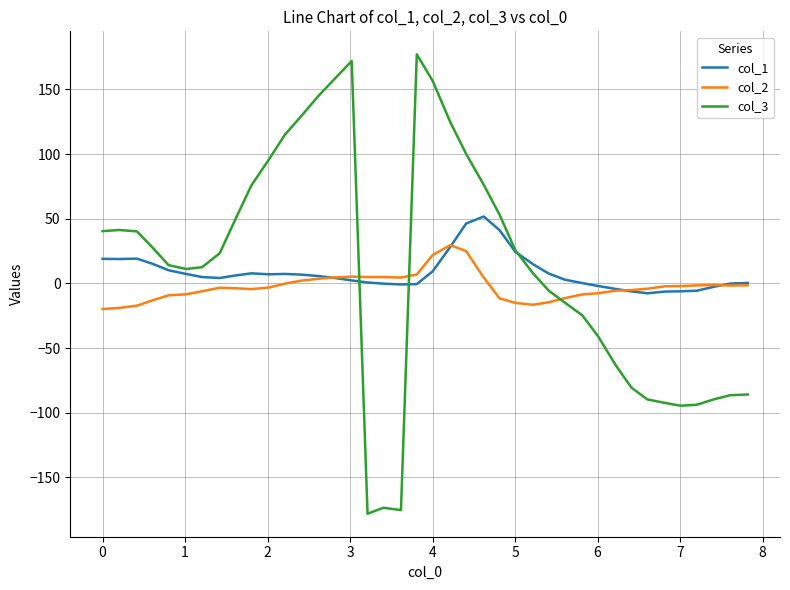

Which series has the widest spread of values?

col_3